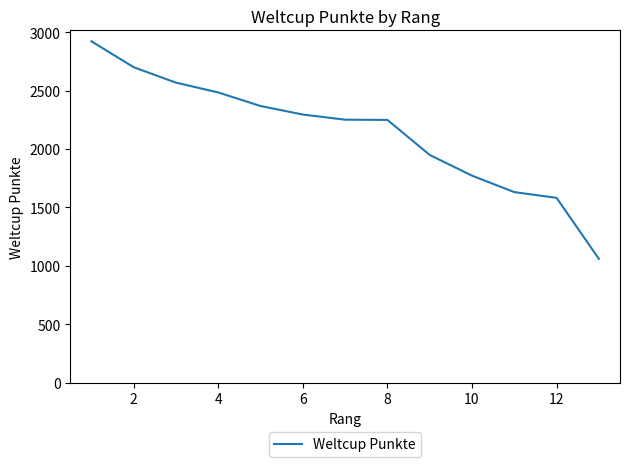

What is the greatest value displayed?

2922